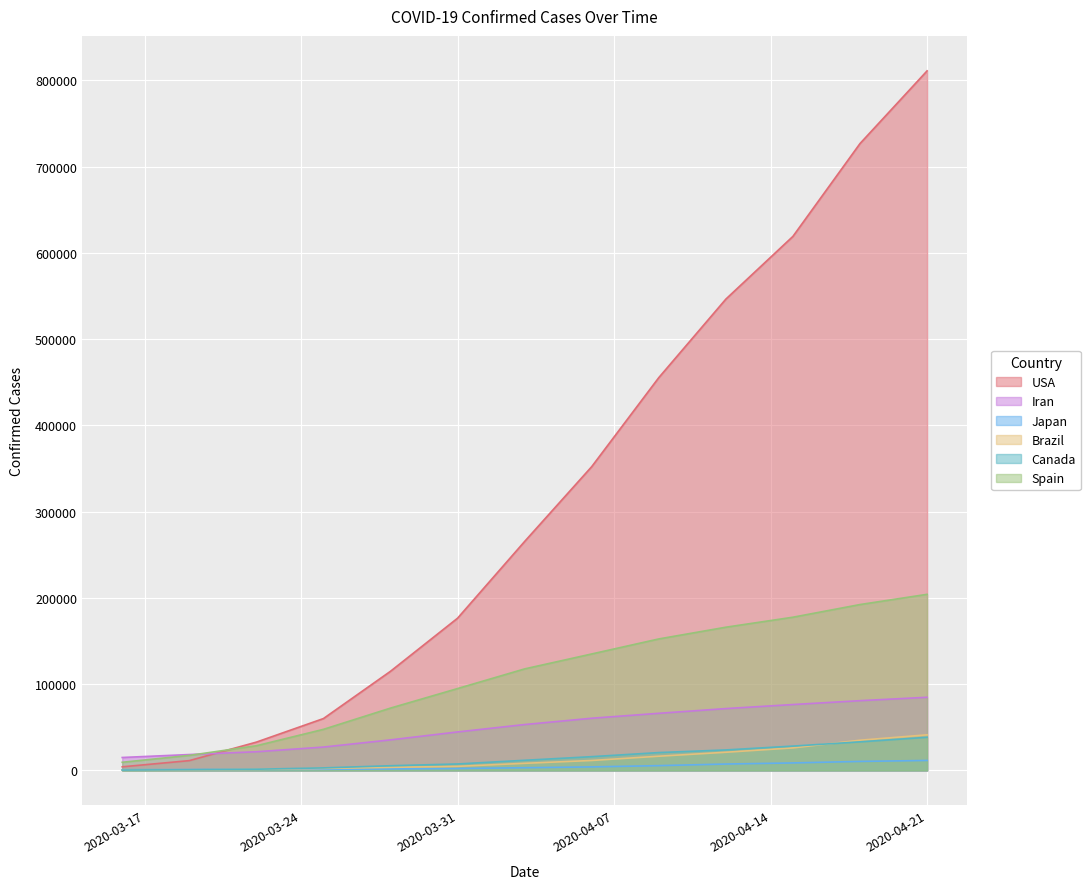

At 2020-04-15, list the series in order from smallest to largest.

Japan, Brazil, Canada, Iran, Spain, USA